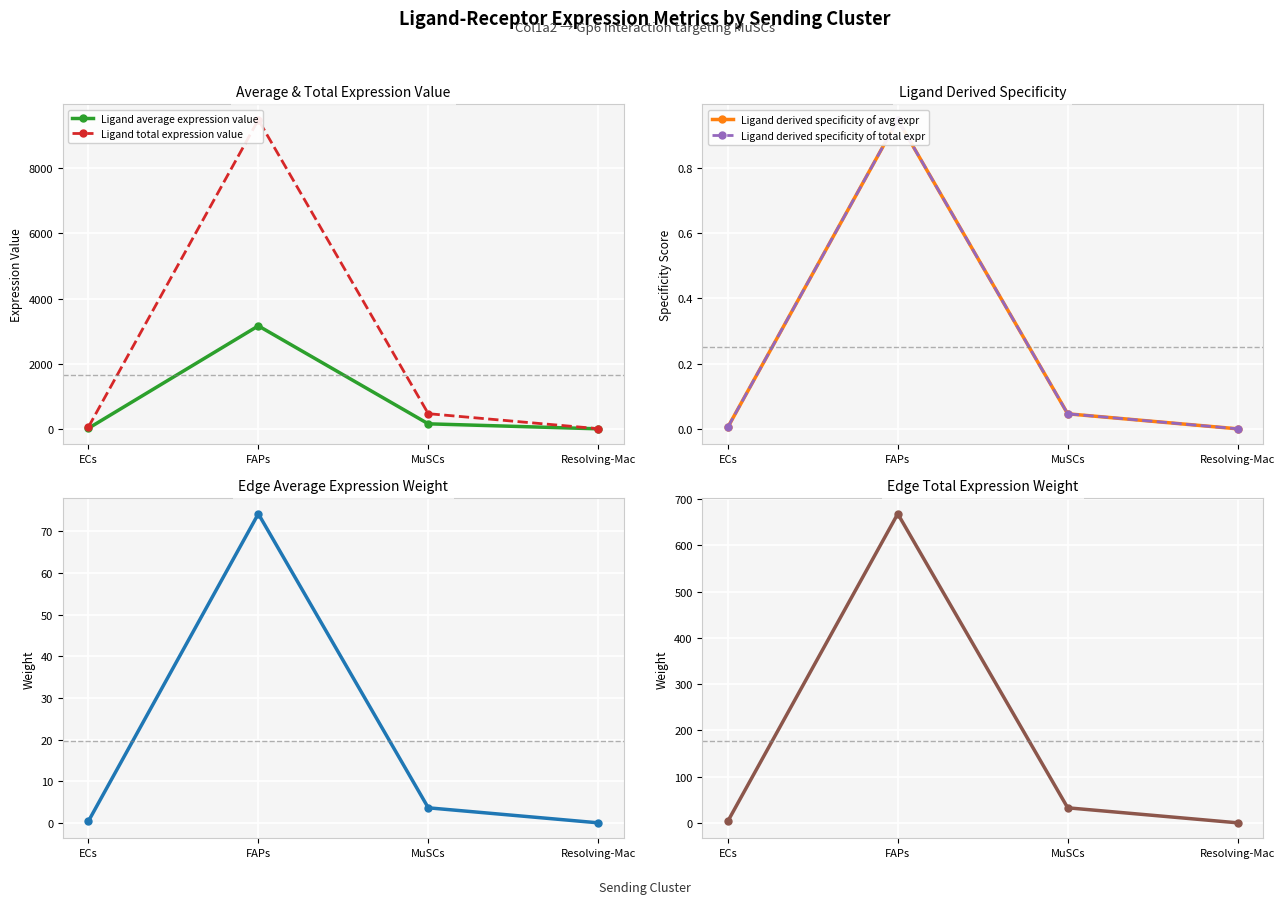

Does the chart display data point markers on the line(s)?

Yes